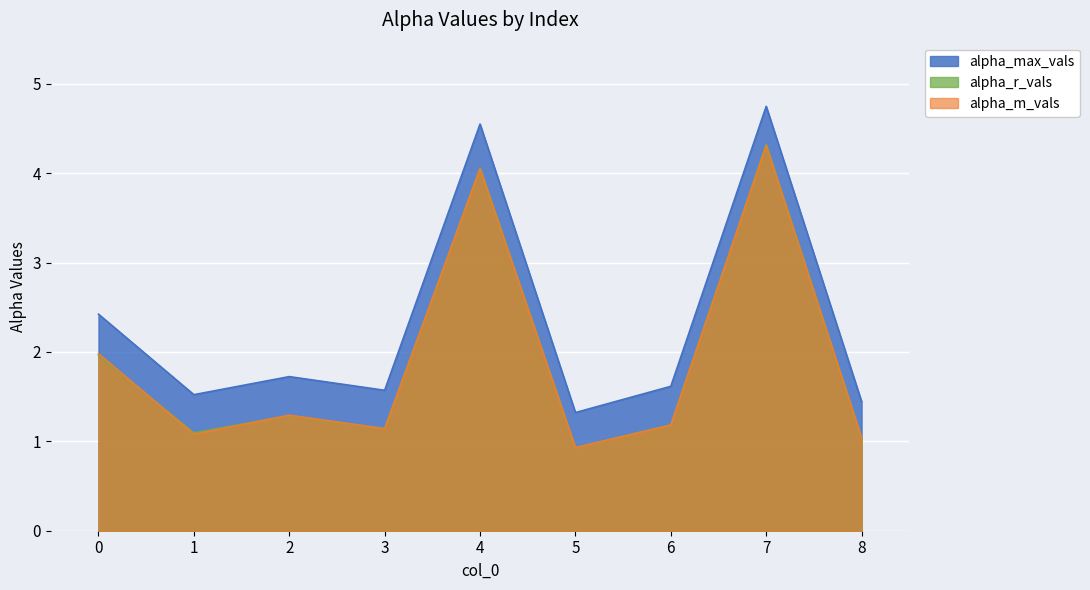

Which series has the largest total across all categories?

alpha_max_vals